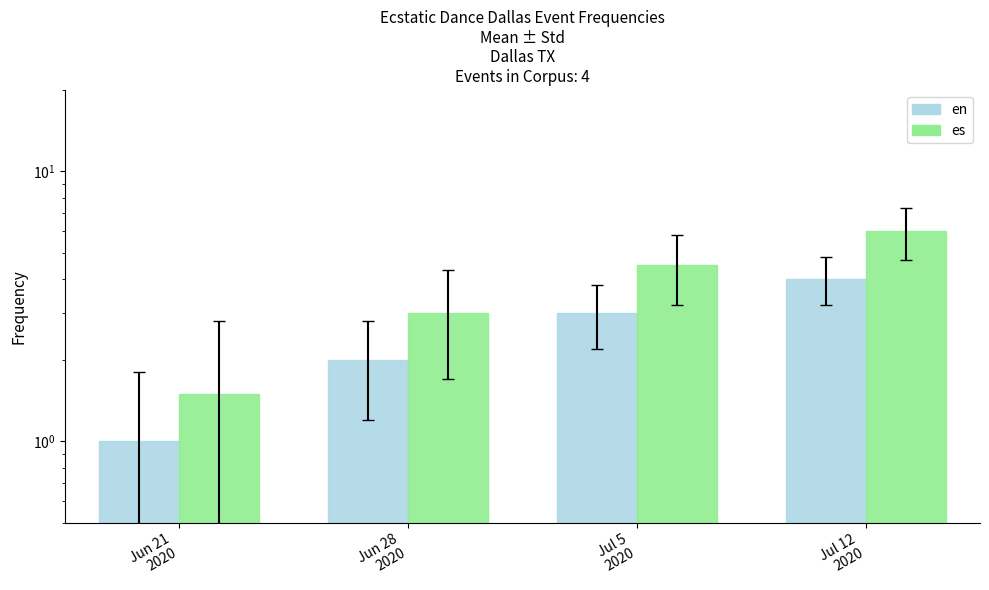

What is the greatest value displayed?

6.0